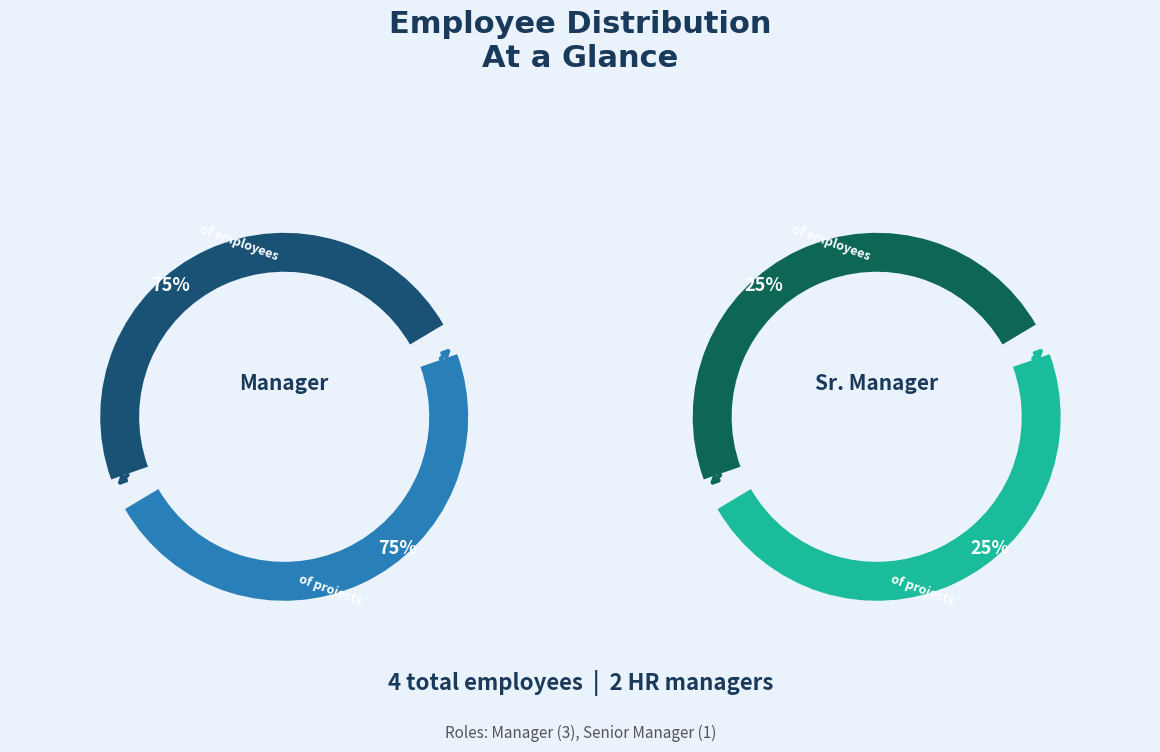

Combined, do Emily Davis and Michael Brown account for over 50%?

Yes